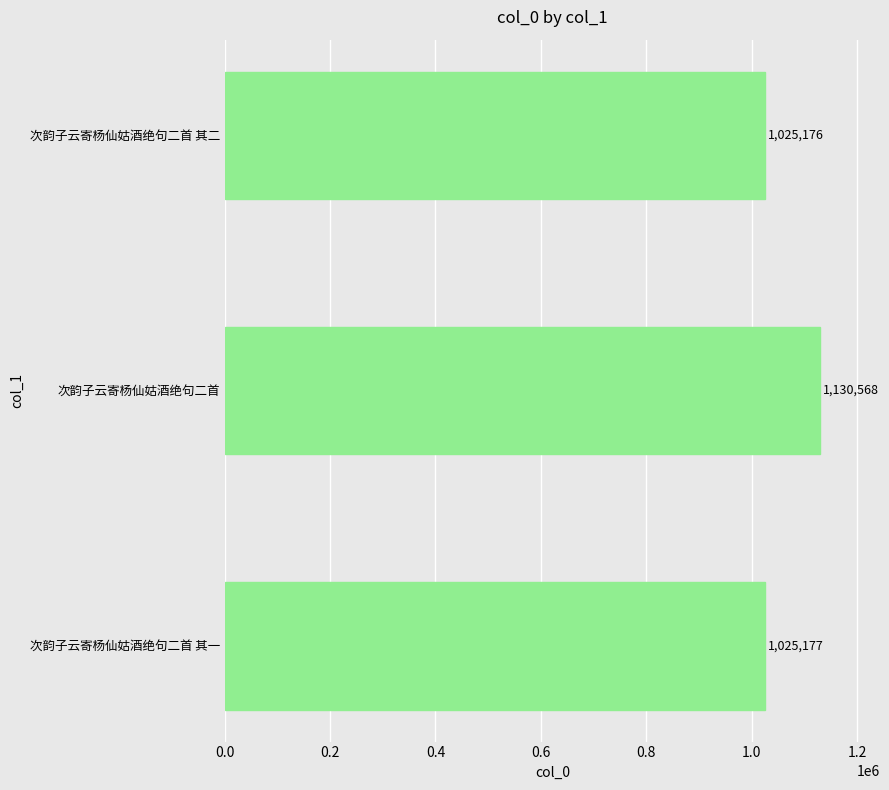

What position from the top is 次韵子云寄杨仙姑酒绝句二首 其二?

1